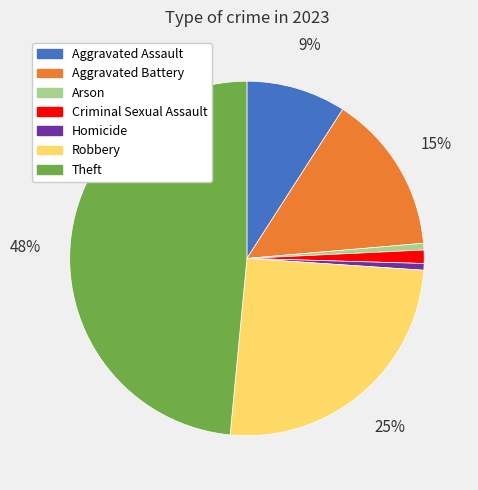

How many segments does this pie chart have?

7